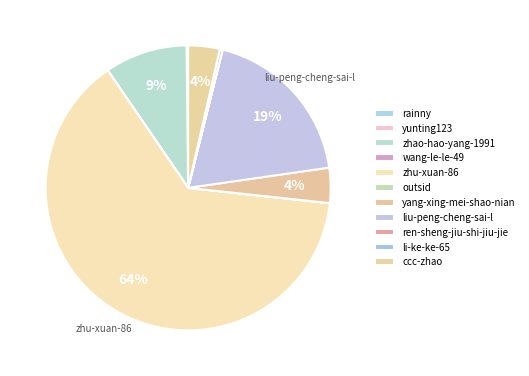

Combined, what portion of the pie is zhao-hao-yang-1991 and rainny?

9.5%